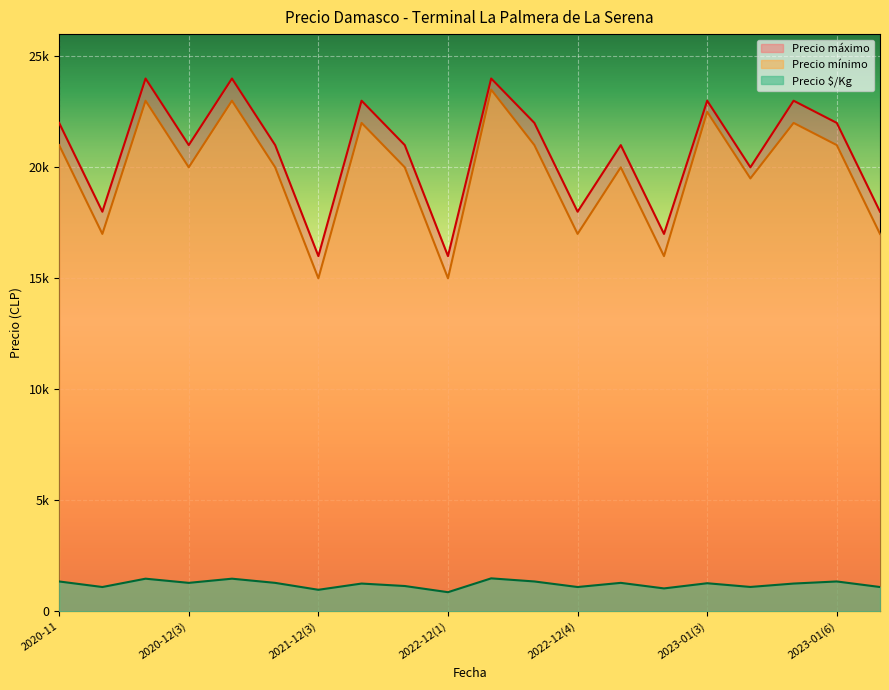

True or false: Precio máximo has more than 2 points higher than both neighbors.

True